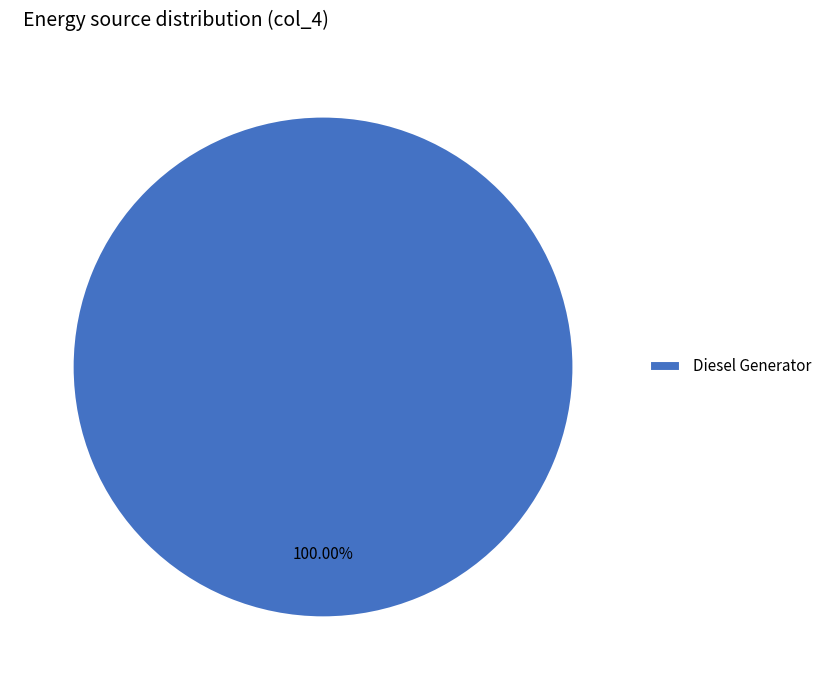

To the nearest percent, what percentage of the pie is Diesel Generator?

100%